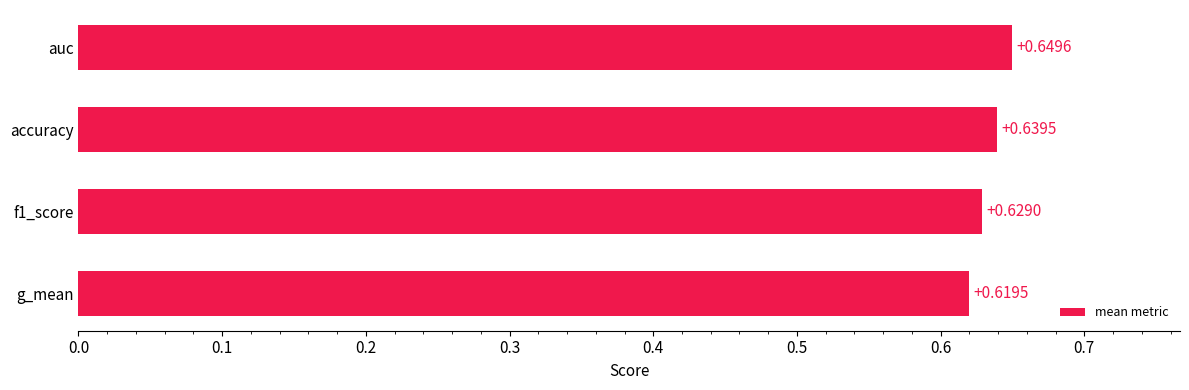

Does the chart contain any negative values?

No